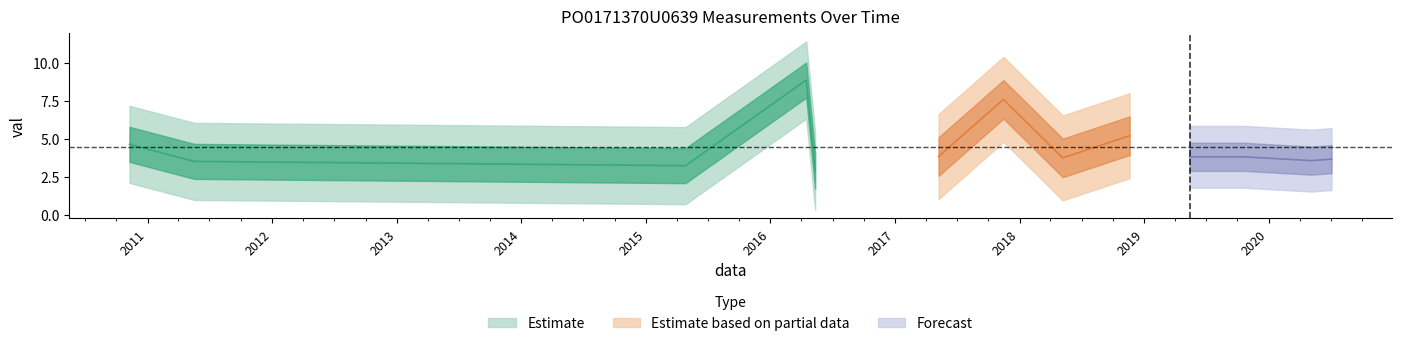

What is the value of the 11th point from the left?

3.8